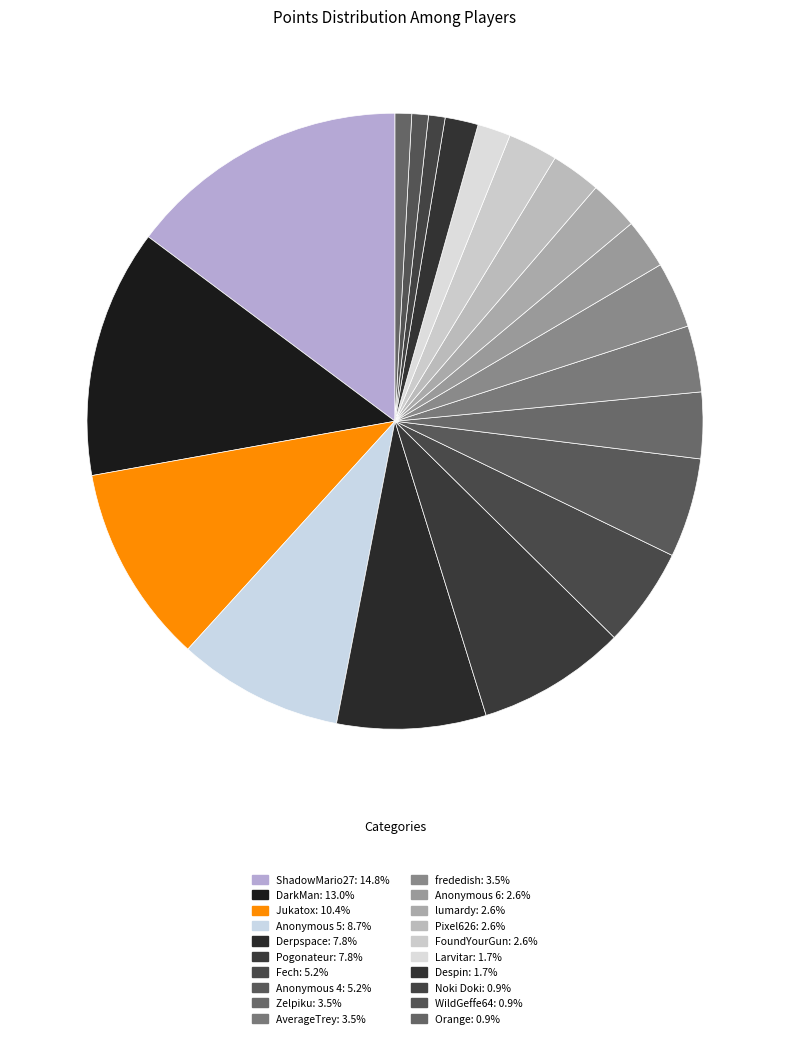

Combined, do Anonymous 6 and Pixel626 account for over 50%?

No